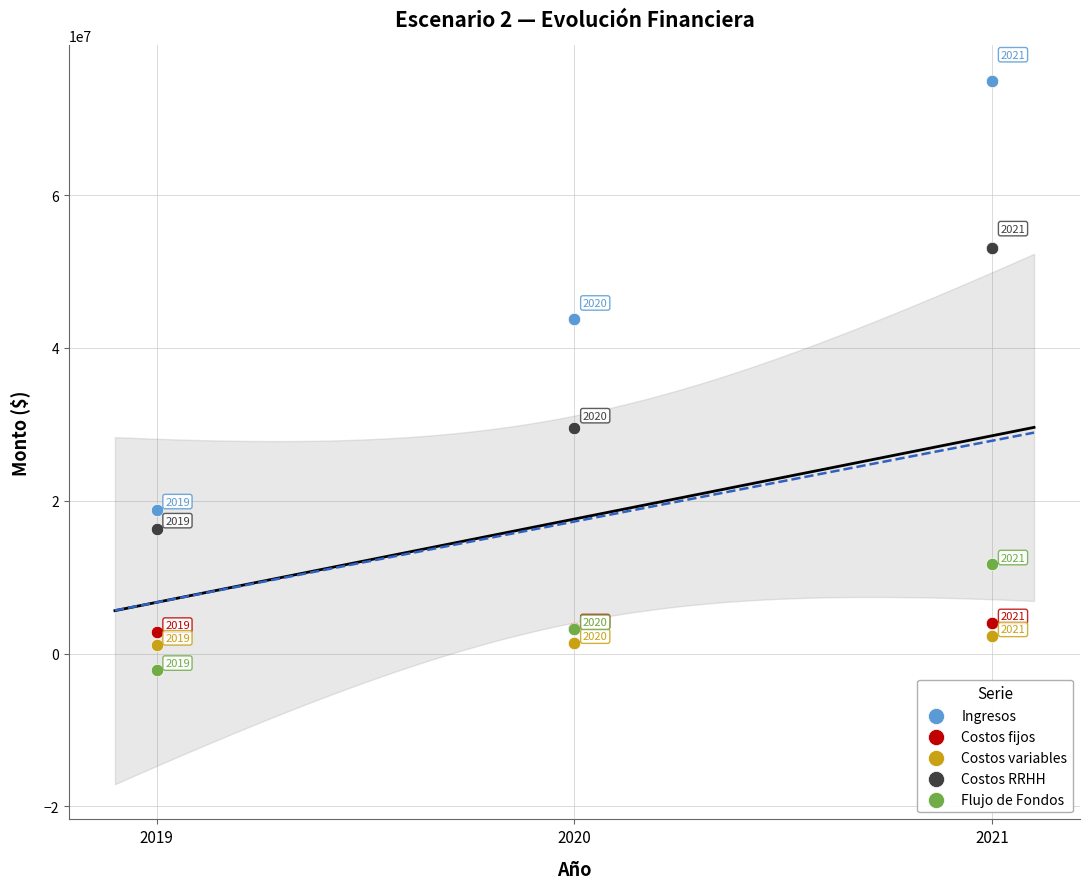

What are all the series names shown in the legend?

Ingresos, Costos fijos, Costos variables, Costos RRHH, Flujo de Fondos